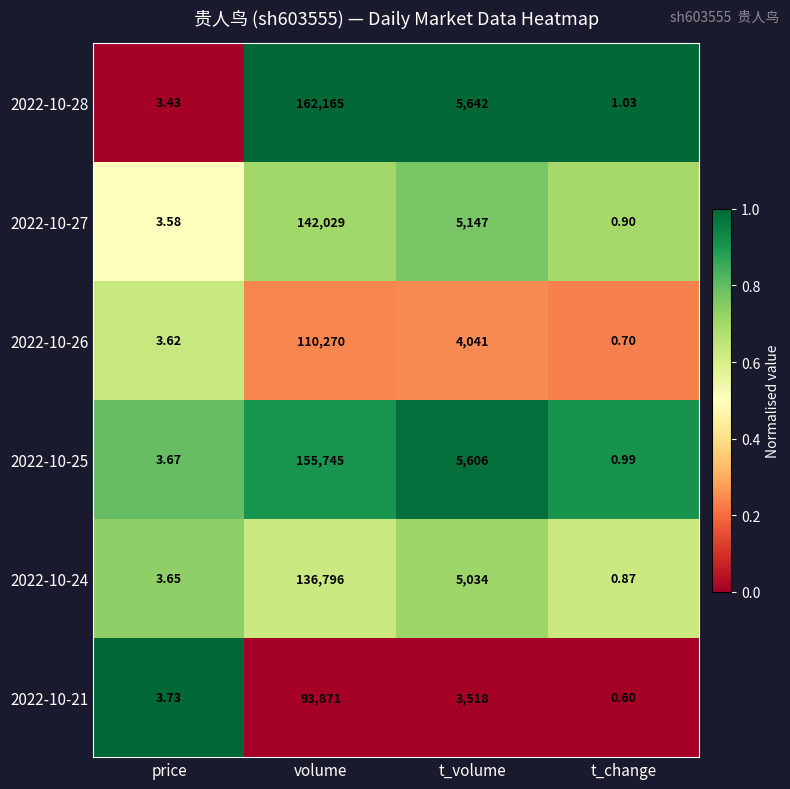

What is the difference between the highest and lowest values at volume?

68294.0